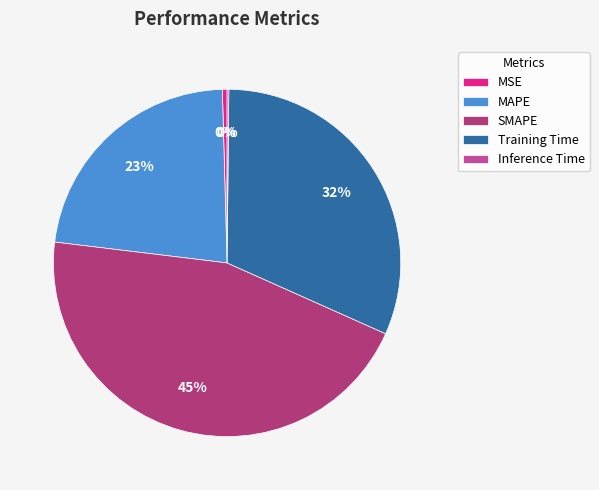

Which category has the biggest portion of the pie?

SMAPE